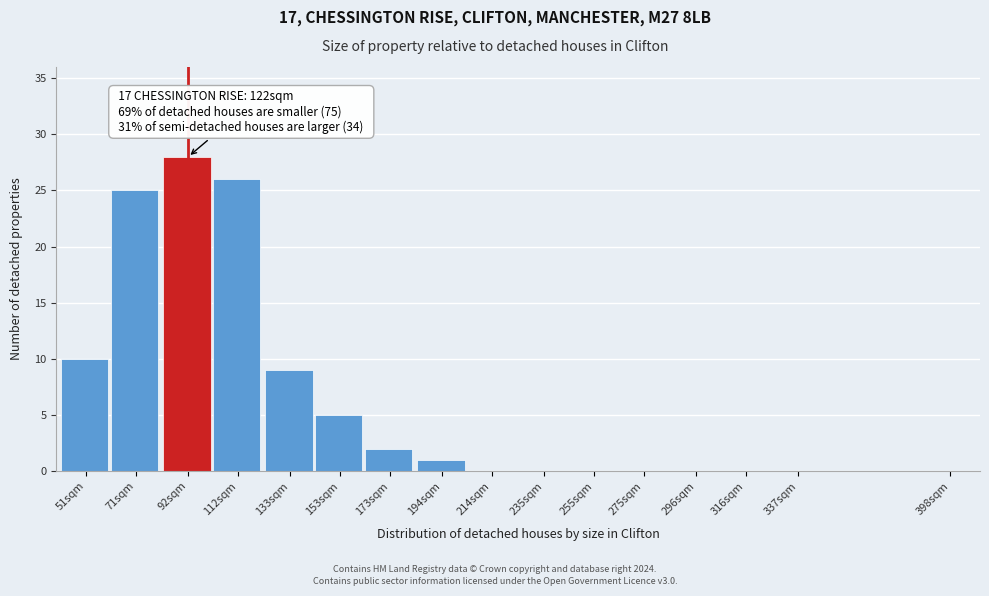

Reading left to right, what are all the values shown in this chart?

51sqm=10	71sqm=25	92sqm=28	112sqm=26	133sqm=9	153sqm=5	173sqm=2	194sqm=1	214sqm=0	235sqm=0	255sqm=0	275sqm=0	296sqm=0	316sqm=0	337sqm=0